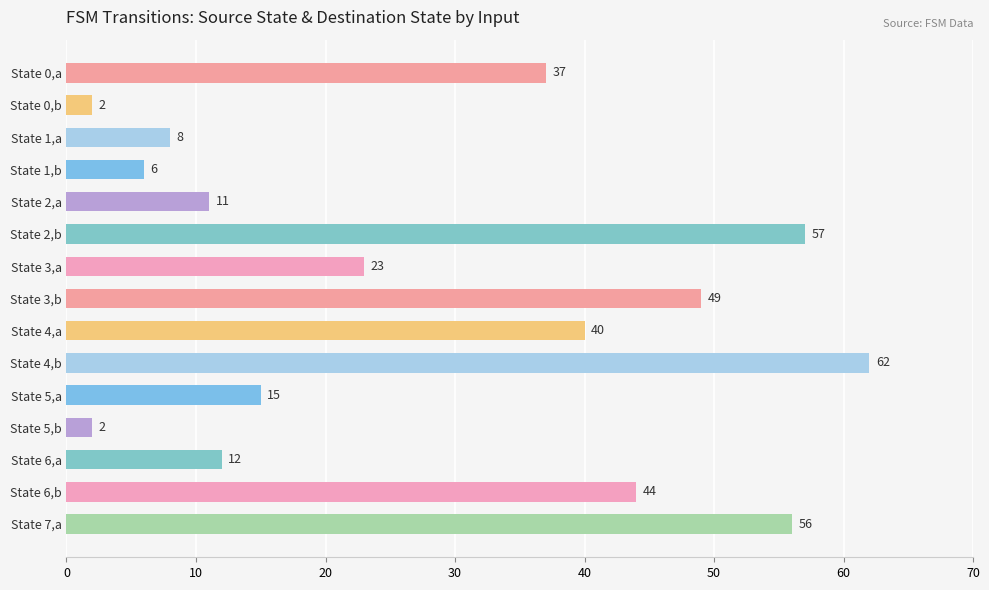

The value at State 6,b is 22. True or false?

False